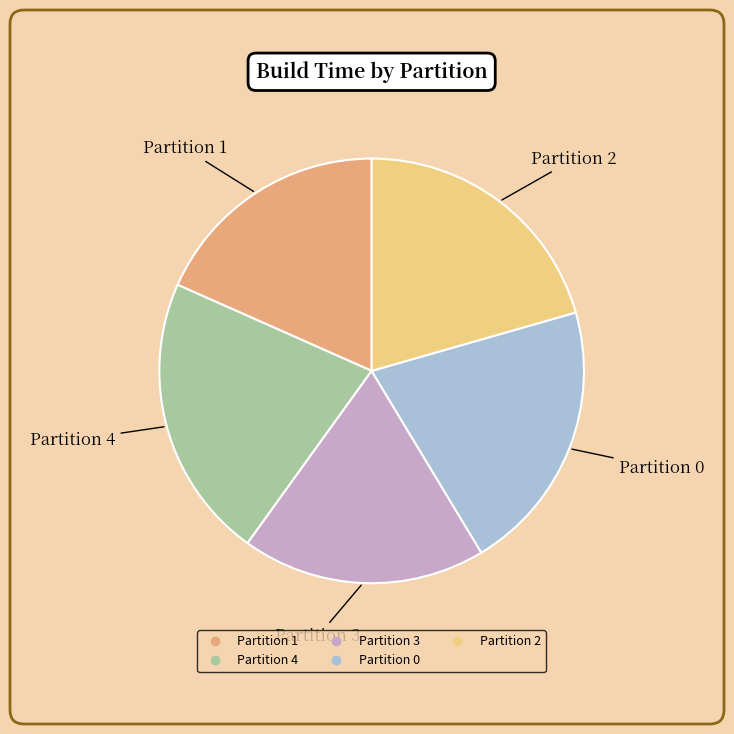

Is it true that Partition 4 is 22% of the pie?

True